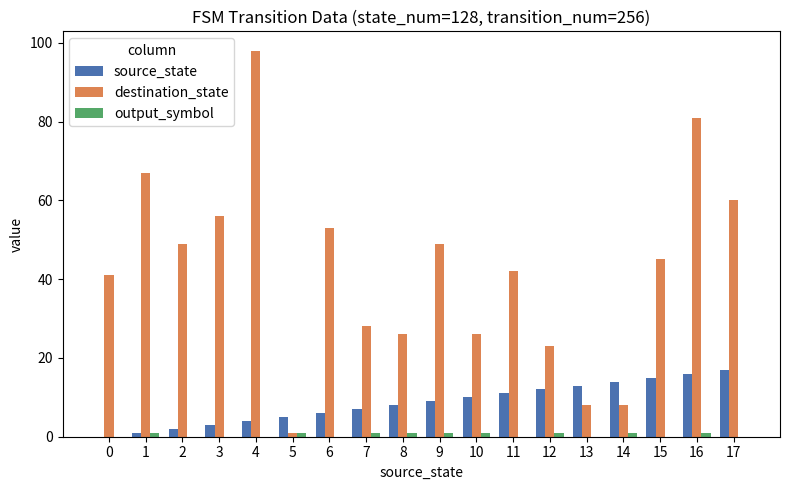

Which series has the largest total across all categories?

destination_state